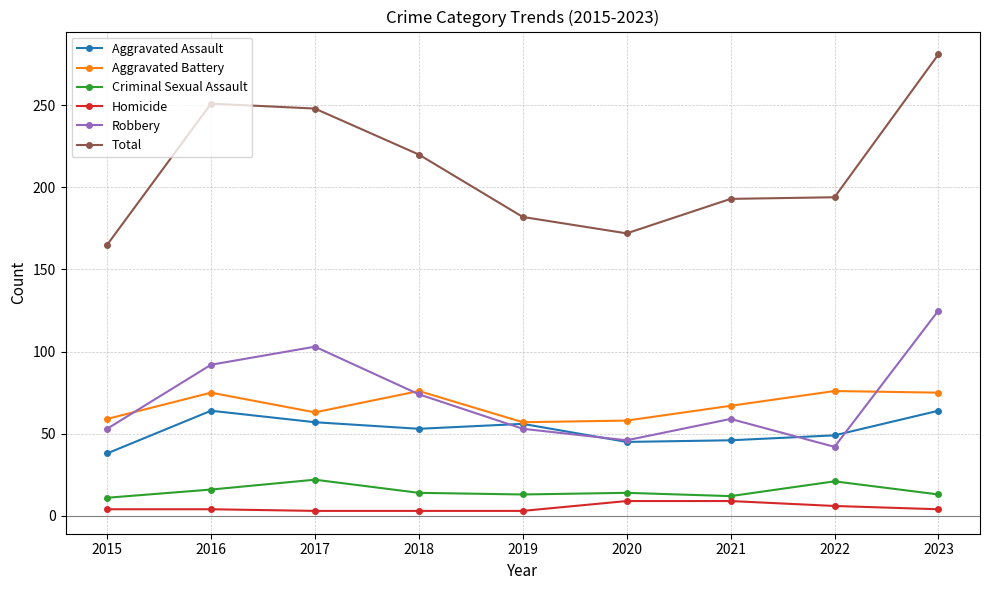

True or false: Total and Criminal Sexual Assault cross at least once.

False